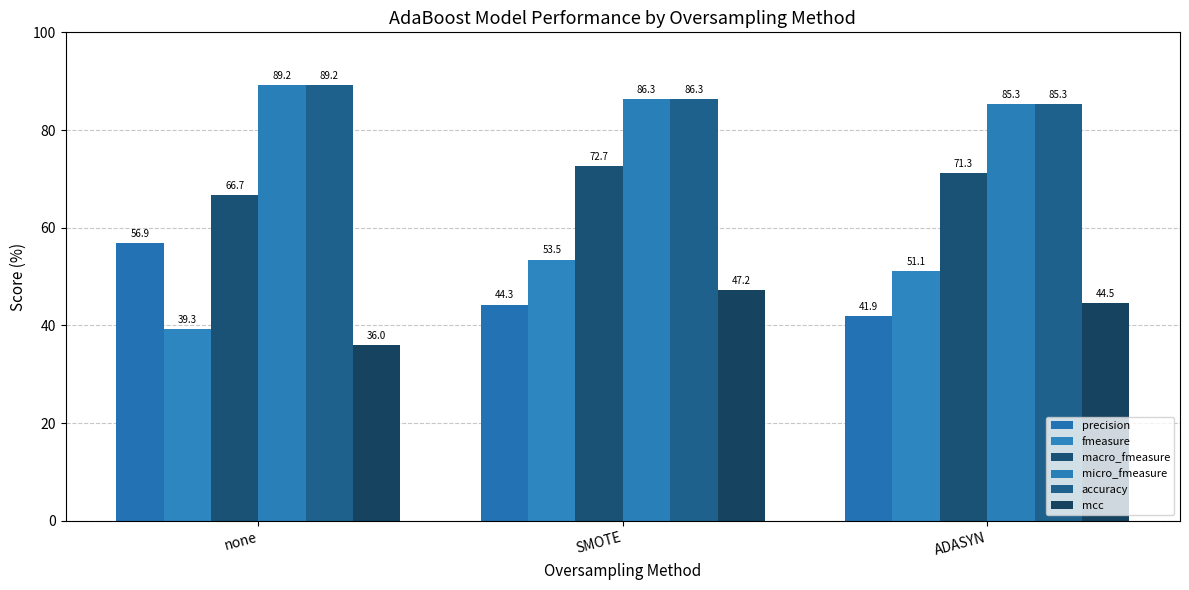

What is the label of the 1st bar from the left?

none